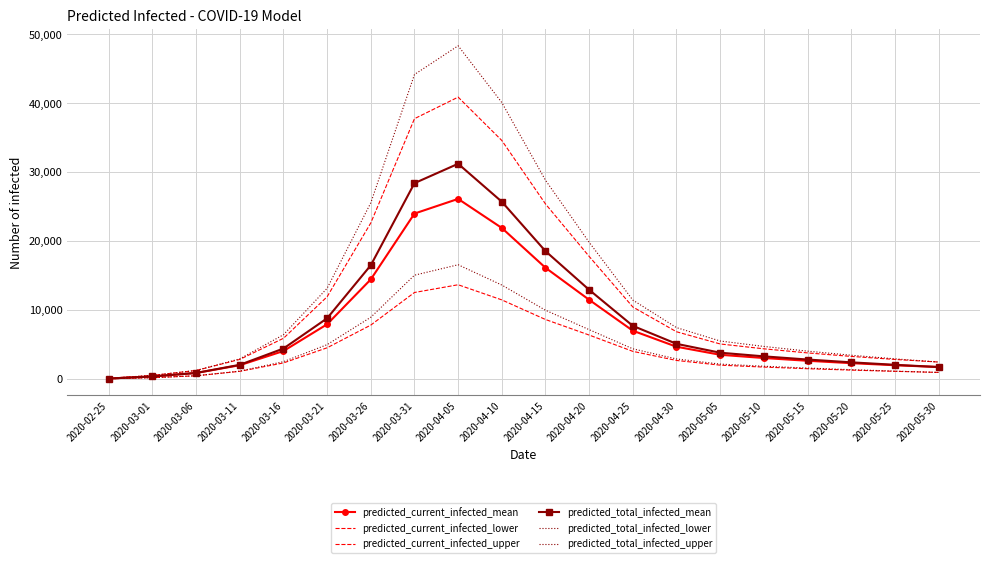

At which category does predicted_current_infected_mean reach its first local peak?

2020-04-05